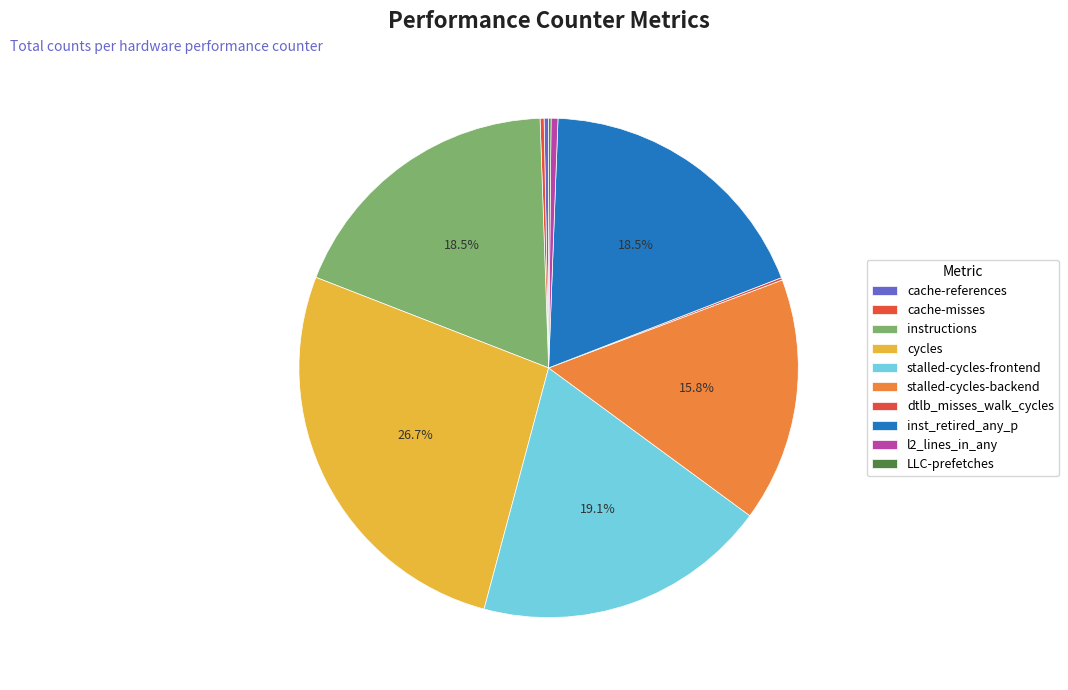

To the nearest percent, what portion does instructions represent?

19%